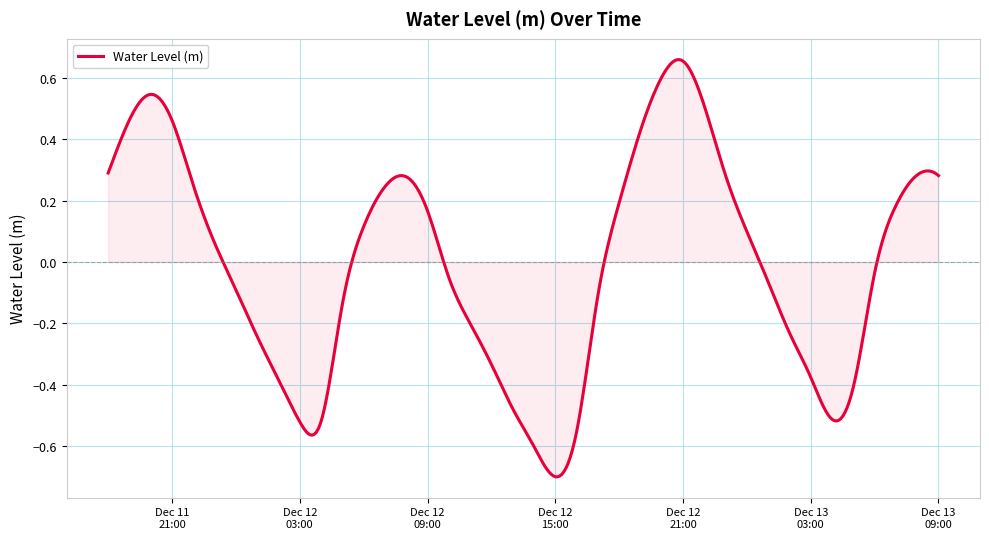

How many lines are shown in the chart?

1